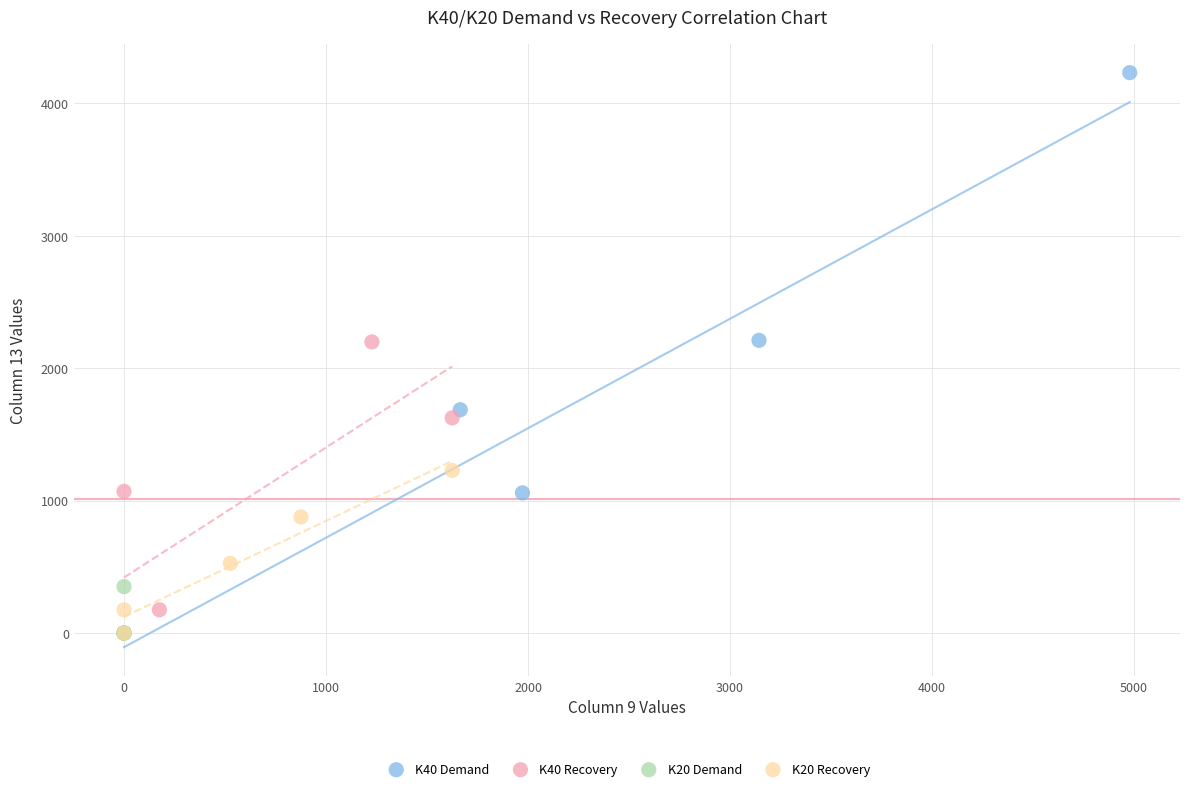

Which series reaches the maximum Y coordinate?

K40 Demand